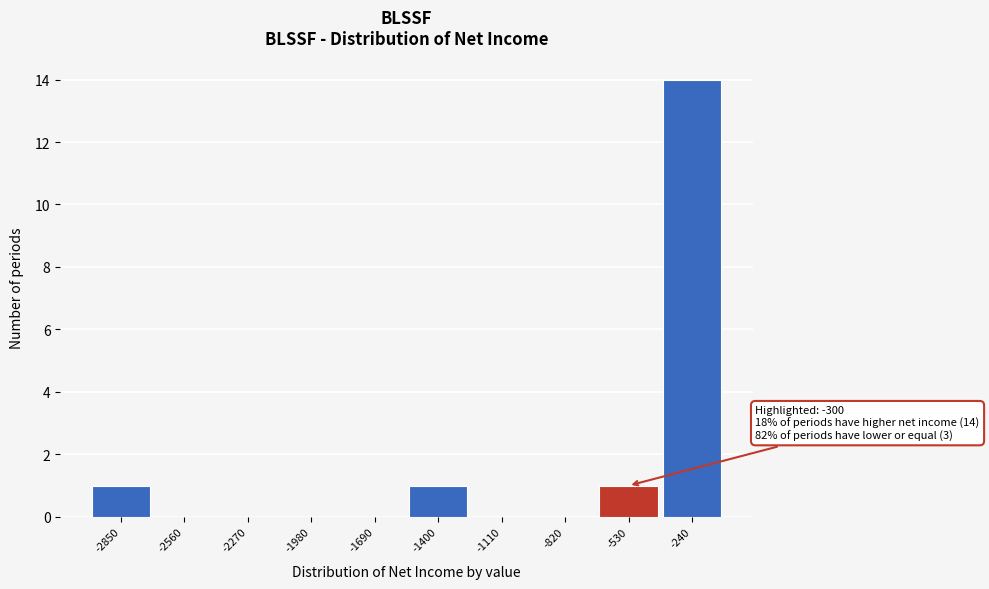

Reading left to right, list all the values displayed in this chart.

-2850=1	-2560=0	-2270=0	-1980=0	-1690=0	-1400=1	-1110=0	-820=0	-530=1	-240=14